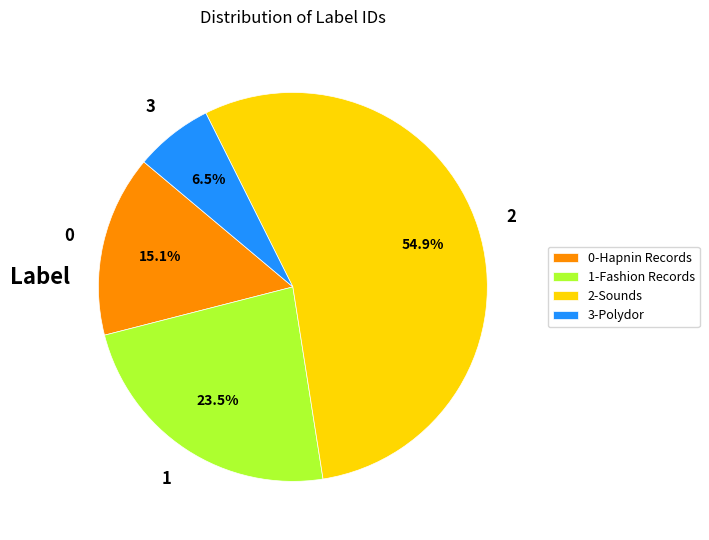

To the nearest percent, what is the difference between the largest and smallest slice percentages?

48%